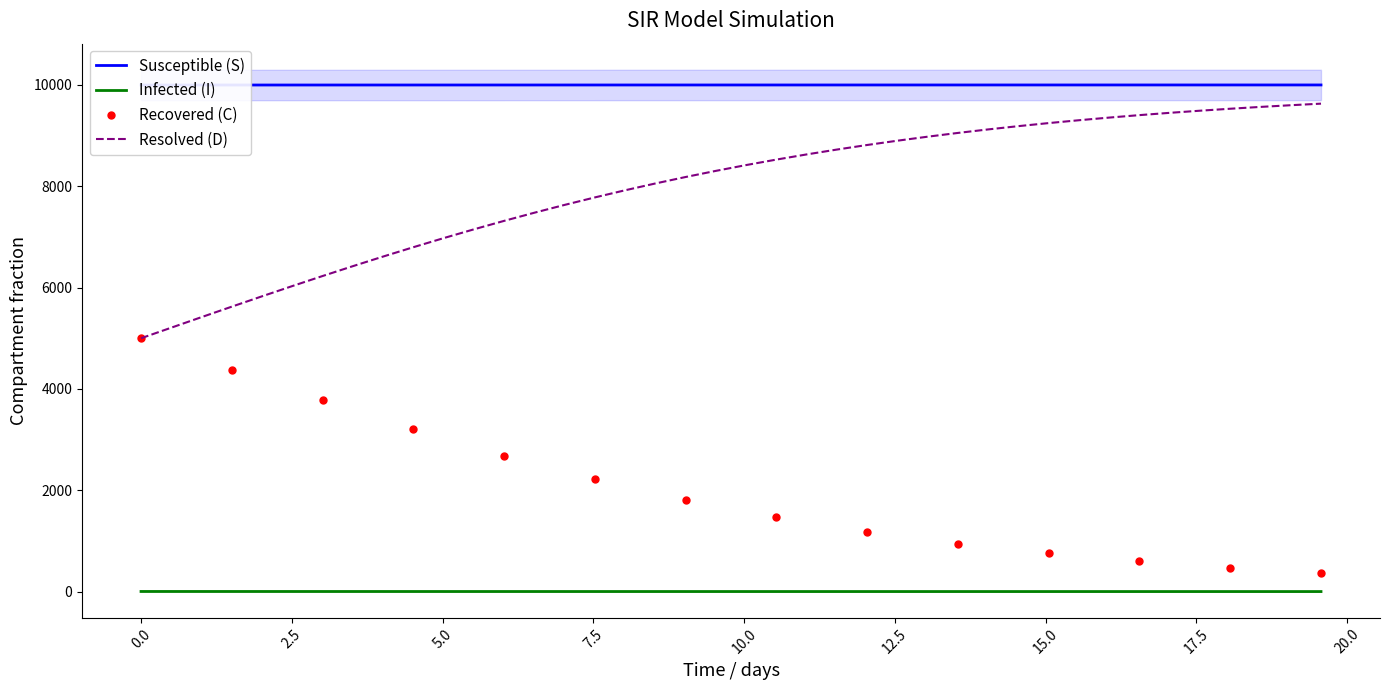

True or false: I and C intersect in this chart.

False